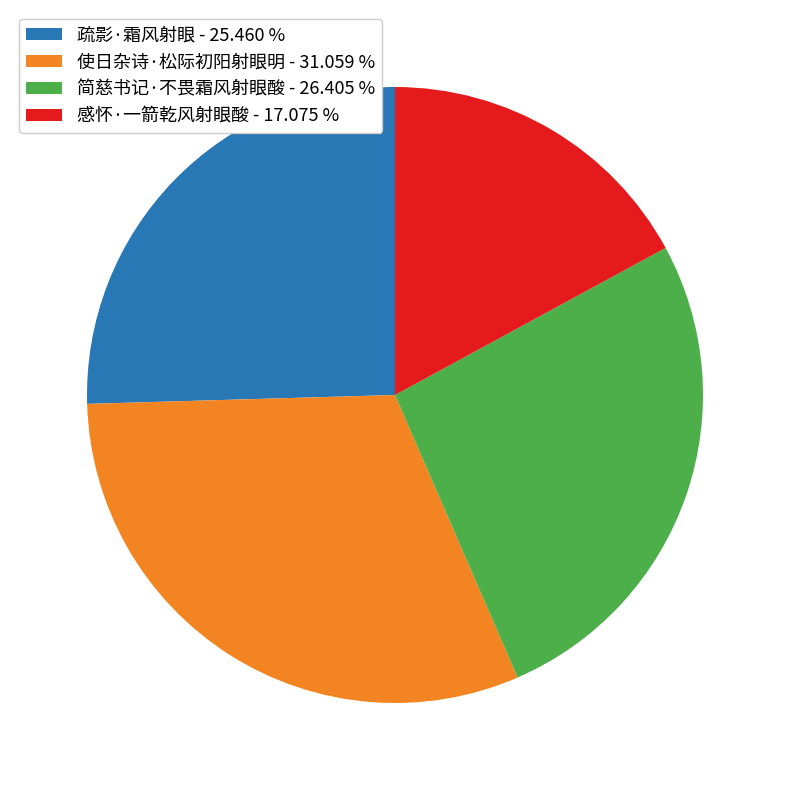

Combined, do 简慈书记·不畏霜风射眼酸 and 疏影·霜风射眼 account for over 50%?

Yes